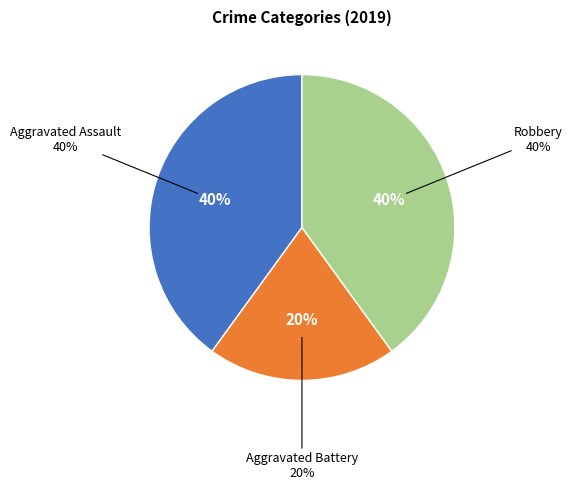

To the nearest percent, what is the difference between the largest and smallest slice percentages?

20%